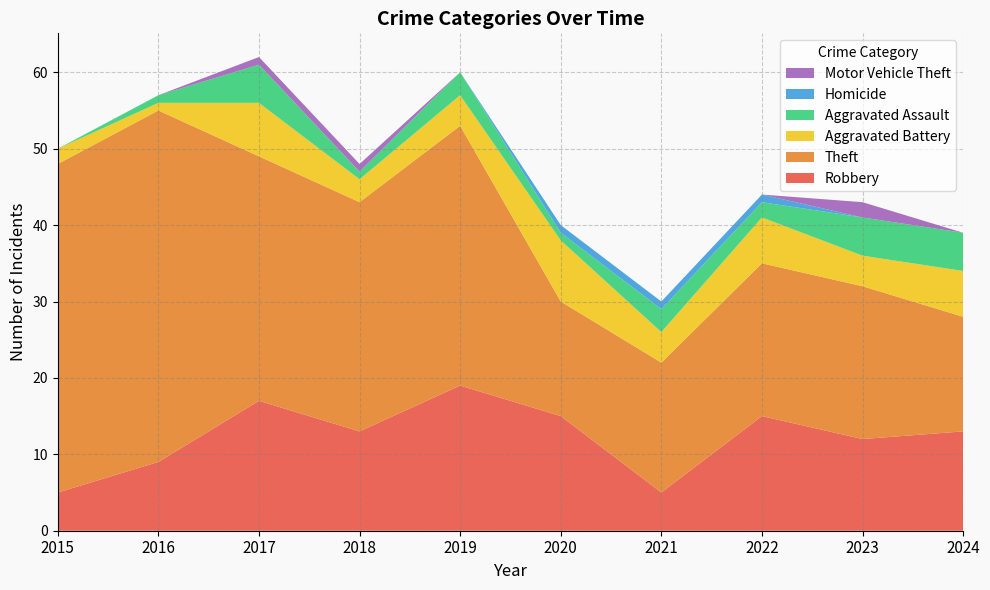

Reading right to left, extract all data points from this chart.

Robbery: 2024=13	2023=12	2022=15	2021=5	2020=15	2019=19	2018=13	2017=17	2016=9	2015=5
Theft: 2024=15	2023=20	2022=20	2021=17	2020=15	2019=34	2018=30	2017=32	2016=46	2015=43
Aggravated Battery: 2024=6	2023=4	2022=6	2021=4	2020=8	2019=4	2018=3	2017=7	2016=1	2015=2
Aggravated Assault: 2024=5	2023=5	2022=2	2021=3	2020=1	2019=3	2018=1	2017=5	2016=1	2015=0
Homicide: 2024=0	2023=0	2022=1	2021=1	2020=1	2019=0	2018=0	2017=0	2016=0	2015=0
Motor Vehicle Theft: 2024=0	2023=2	2022=0	2021=0	2020=0	2019=0	2018=1	2017=1	2016=0	2015=0